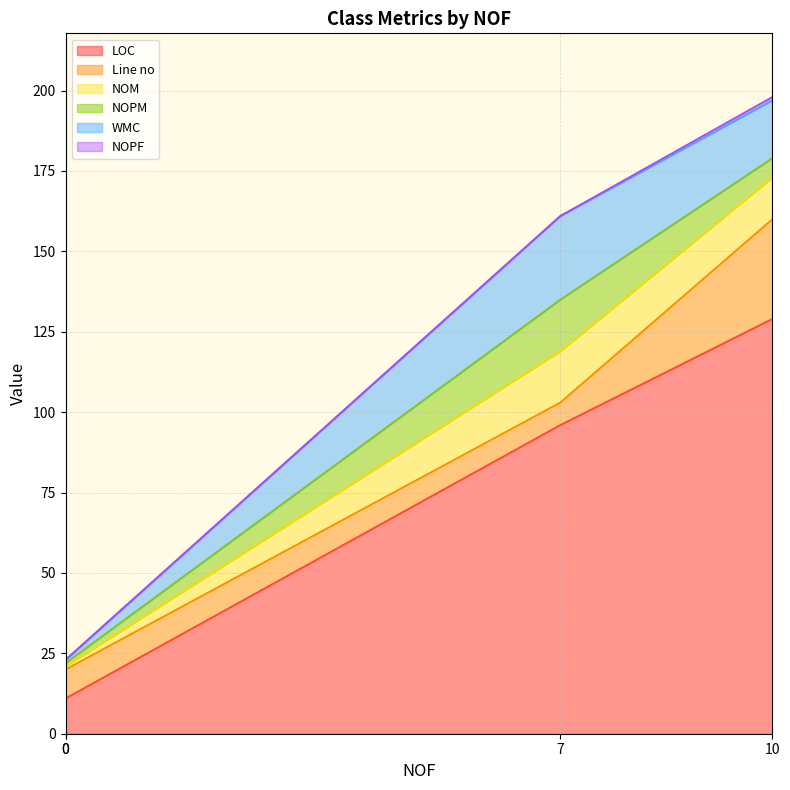

What is the difference between the WMC values at 0 and 7?

25